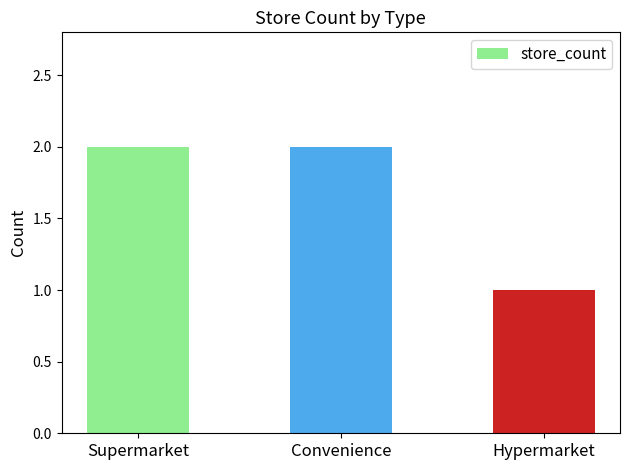

What is the label of the 3rd bar from the right?

Supermarket